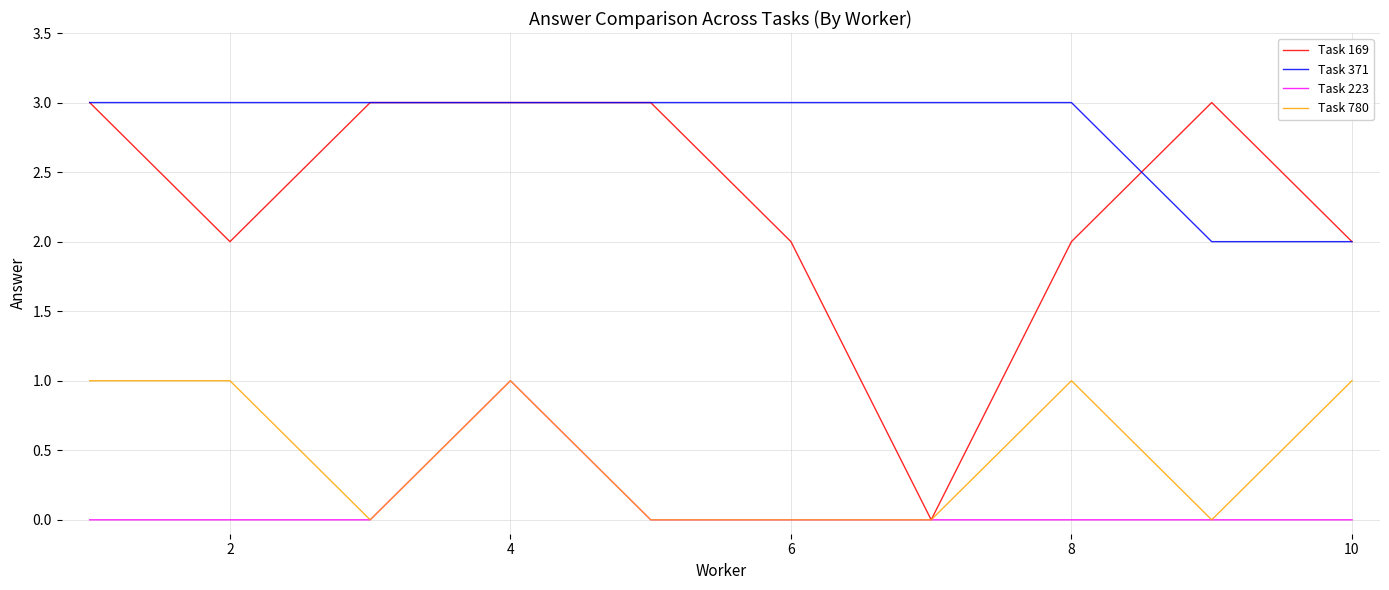

True or false: Task 371 and Task 223 cross at least once.

False